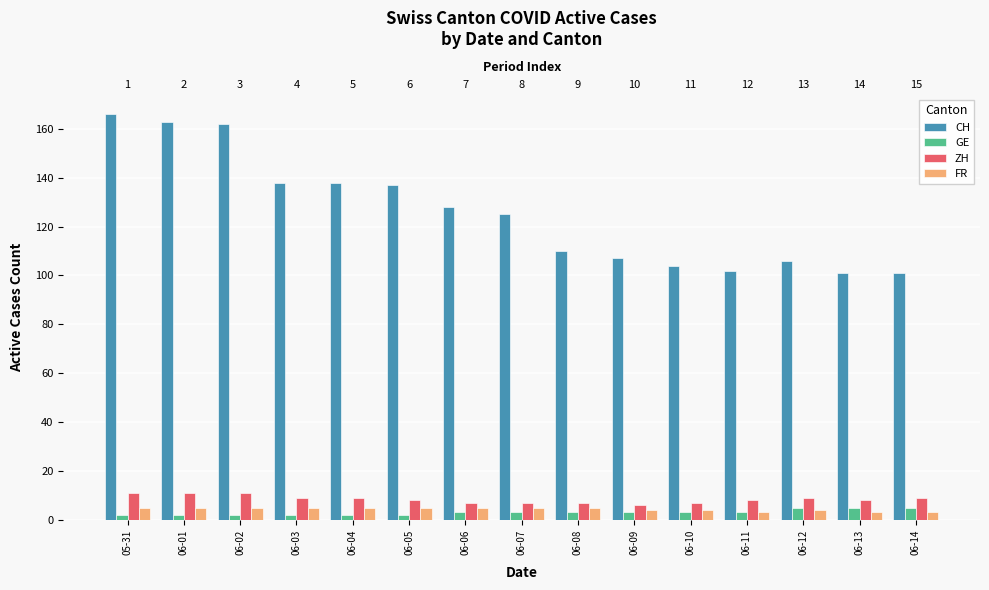

What is the minimum value shown in the chart?

2